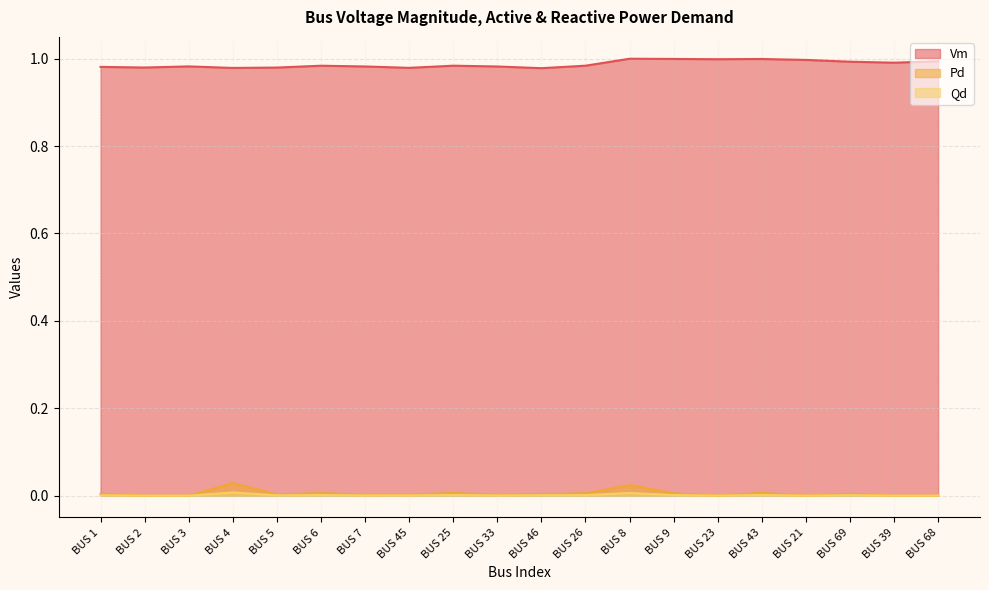

What is the label of the 11th point from the left?

BUS 46